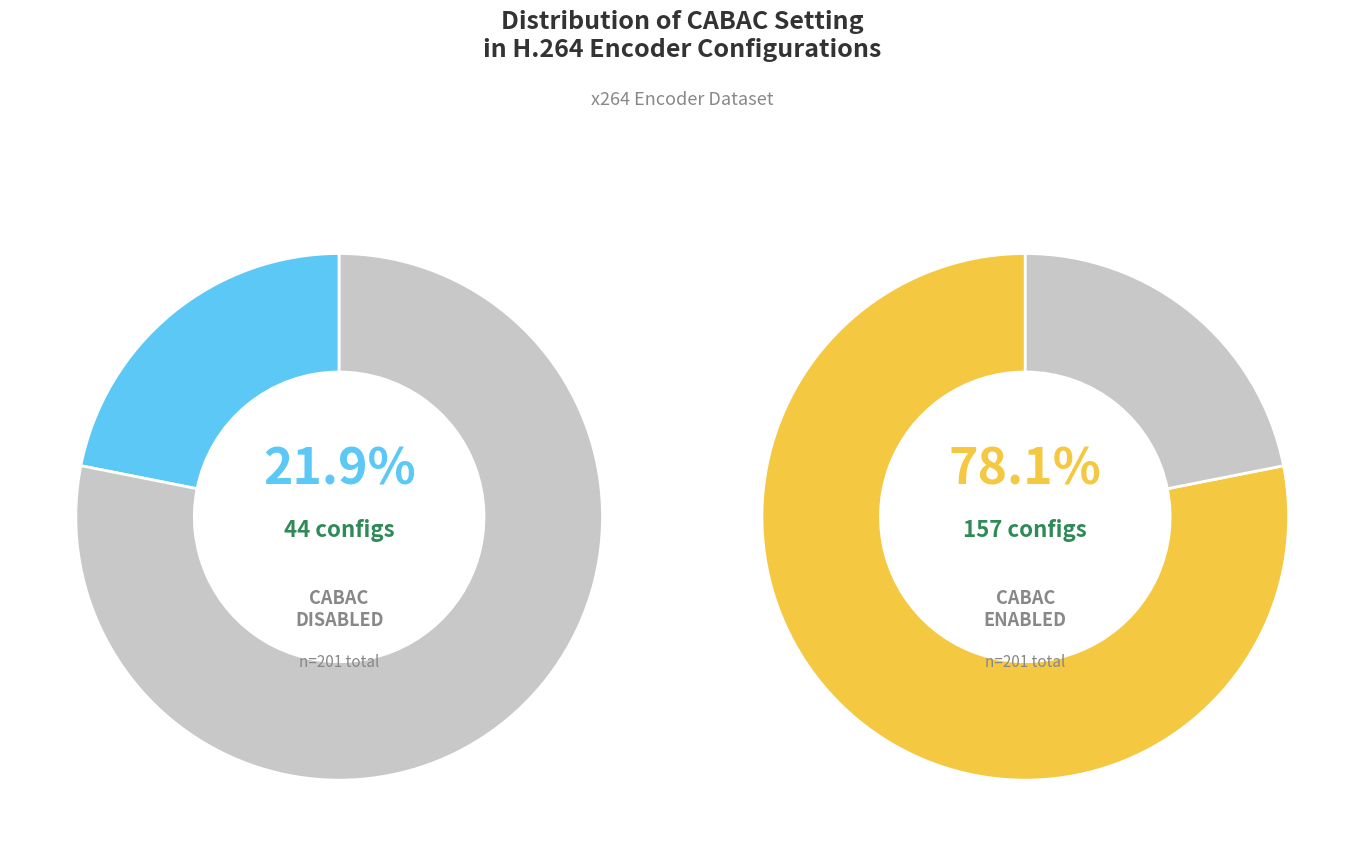

How many segments does this pie chart have?

2